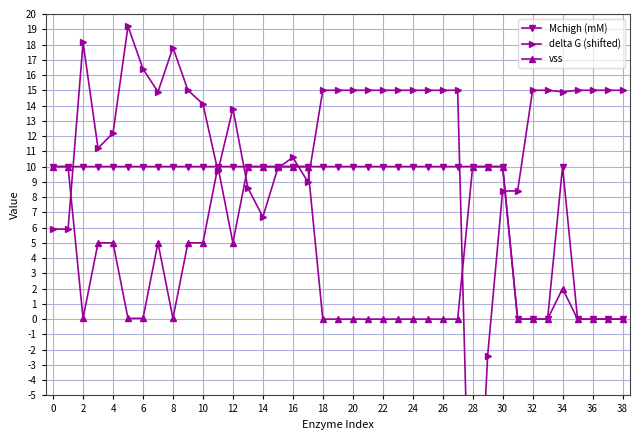

Which series has the widest spread of values?

delta G (shifted)